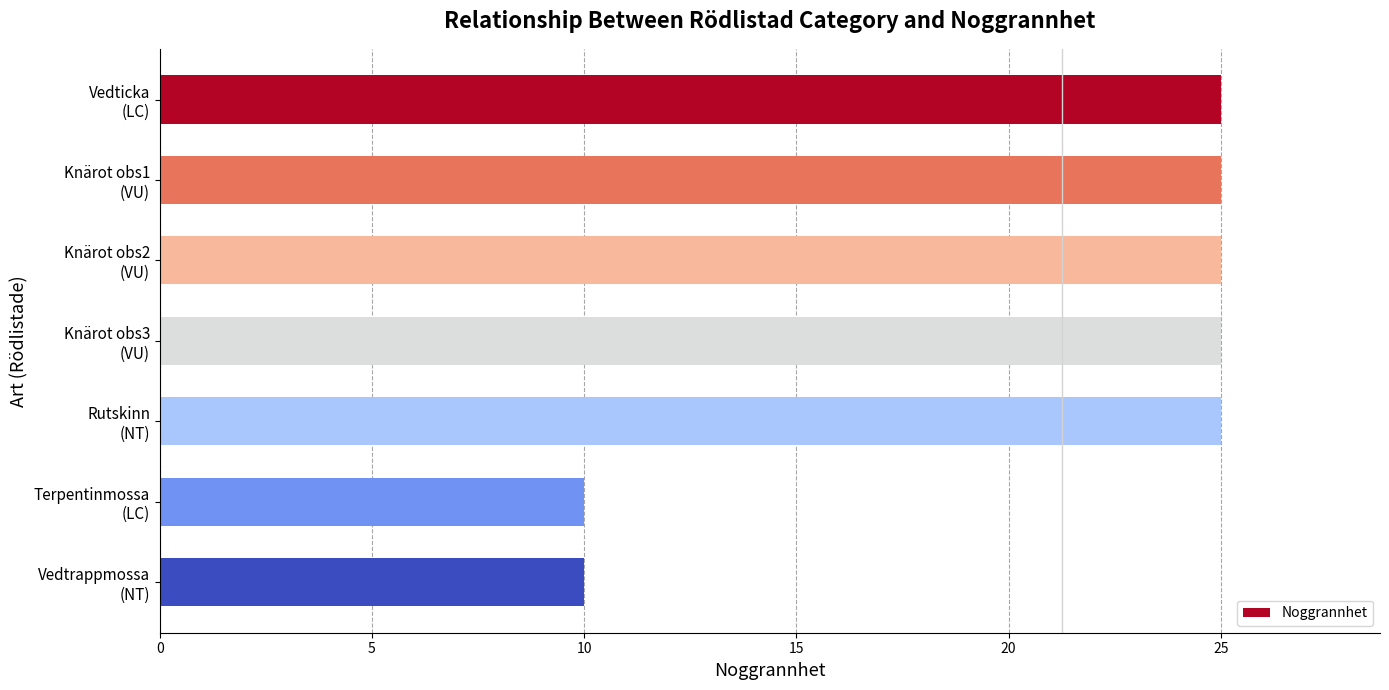

What is the maximum value shown in the chart?

25